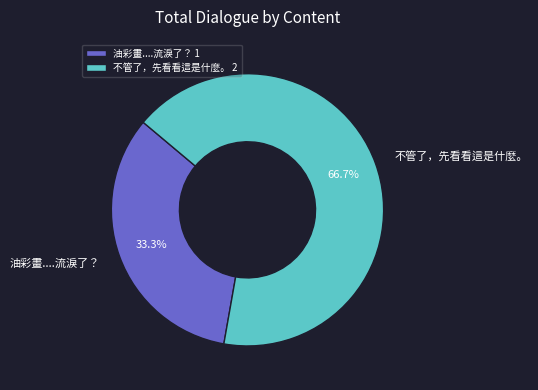

To the nearest percent, what is the difference between the 油彩畫....流淚了？ and 不管了，先看看這是什麼。 slice percentages?

33%